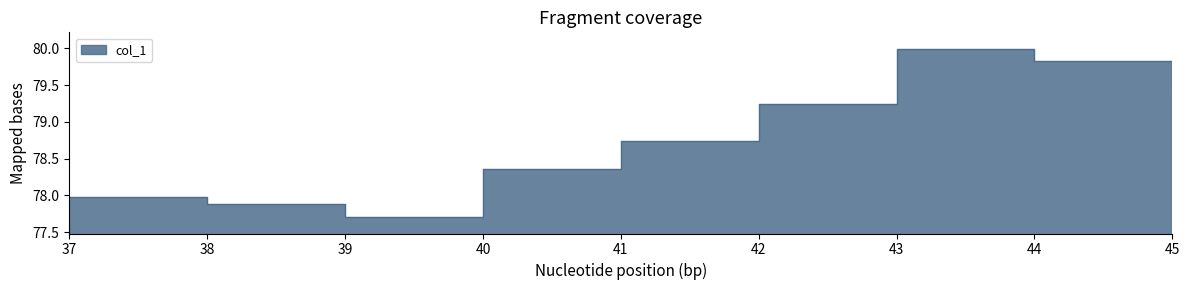

What is the greatest value displayed?

80.0